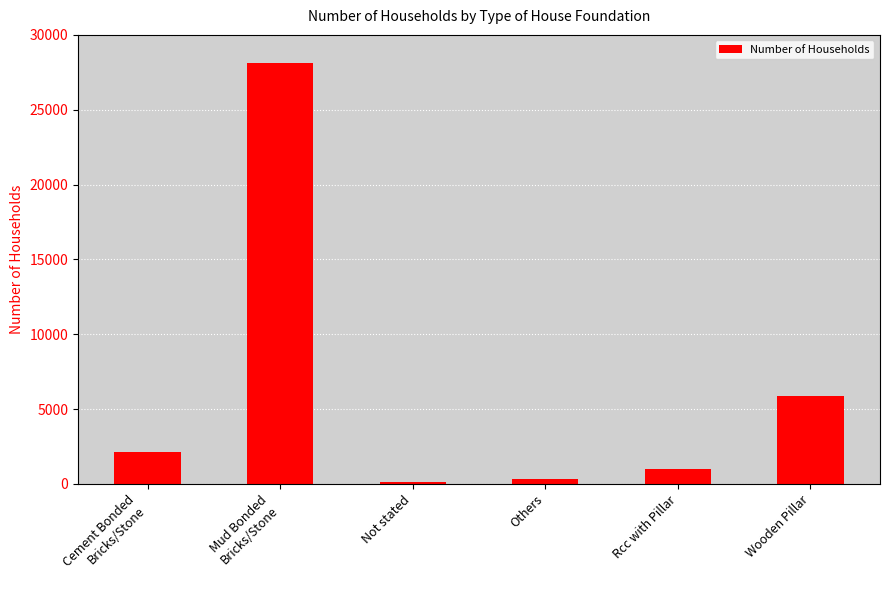

Read the value at Rcc with Pillar.

991